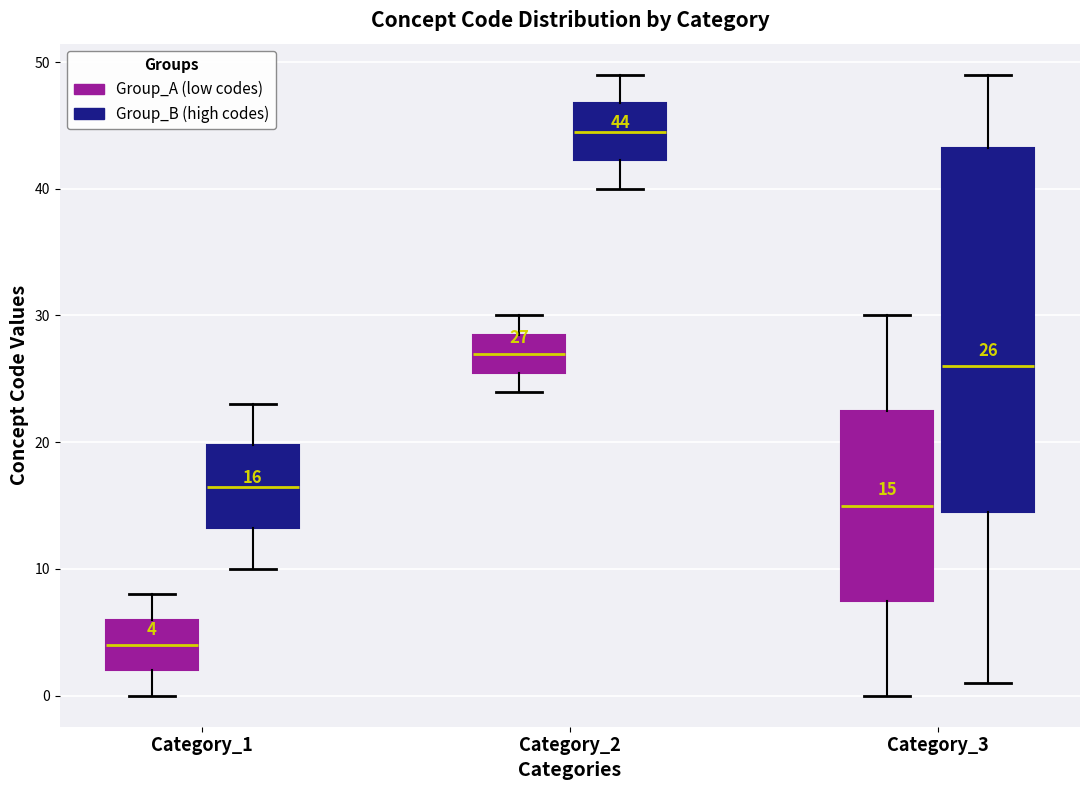

Which box is the tallest, from its lower edge to its upper edge?

Category_3 (Group_B (high codes))